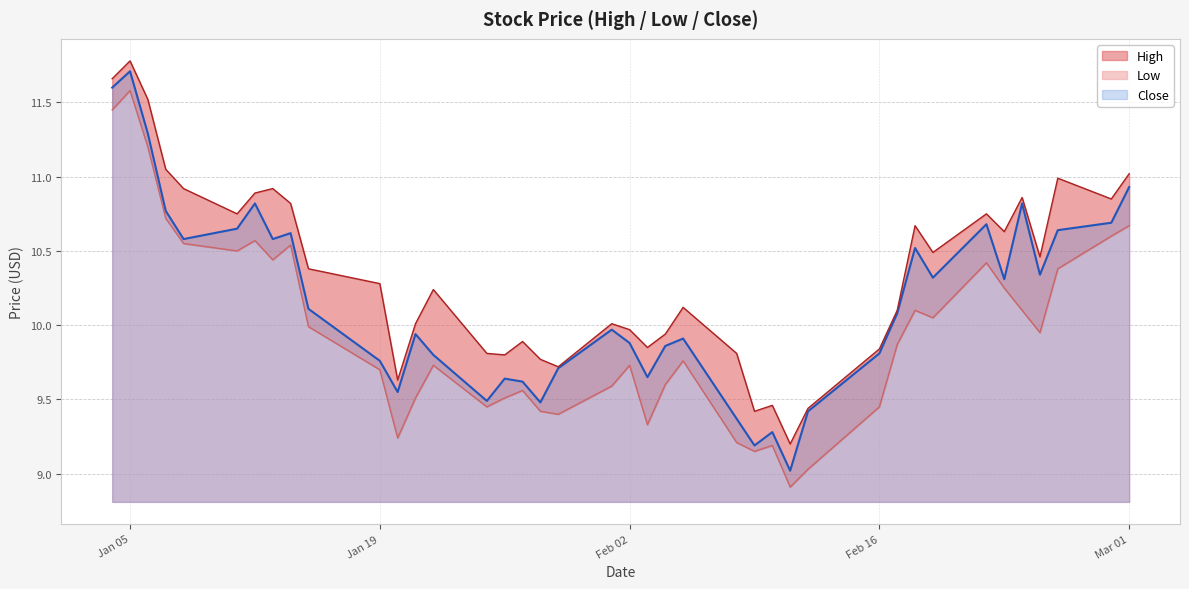

Reading left to right, transcribe all the data shown in this chart.

High: 11.7	11.8	11.5	11.1	10.9	10.8	10.9	10.9	10.8	10.4	10.3	9.6	10.0	10.2	9.8	9.8	9.9	9.8	9.7	10.0	10.0	9.8	9.9	10.1	9.8	9.4	9.5	9.2	9.4	9.8	10.1	10.7	10.5	10.8	10.6	10.9	10.5	11.0	10.8	11.0
Low: 11.4	11.6	11.2	10.7	10.6	10.5	10.6	10.4	10.5	10.0	9.7	9.2	9.5	9.7	9.4	9.5	9.6	9.4	9.4	9.6	9.7	9.3	9.6	9.8	9.2	9.2	9.2	8.9	9.0	9.4	9.9	10.1	10.1	10.4	10.2	10.1	9.9	10.4	10.6	10.7
Close: 11.6	11.7	11.3	10.8	10.6	10.7	10.8	10.6	10.6	10.1	9.8	9.6	9.9	9.8	9.5	9.6	9.6	9.5	9.7	10.0	9.9	9.7	9.9	9.9	9.4	9.2	9.3	9.0	9.4	9.8	10.1	10.5	10.3	10.7	10.3	10.8	10.3	10.6	10.7	10.9